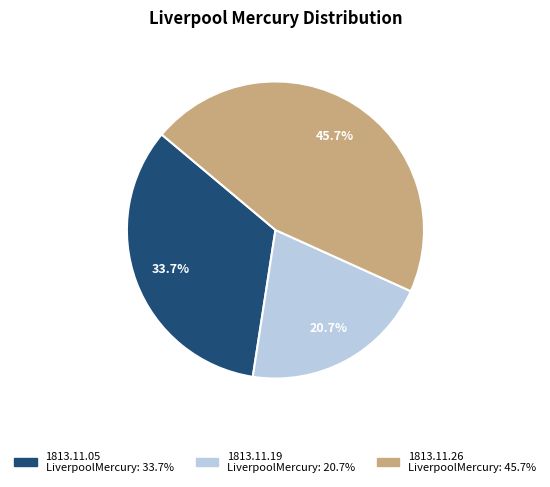

To the nearest percent, what is the difference between the largest and smallest slice percentages?

25%